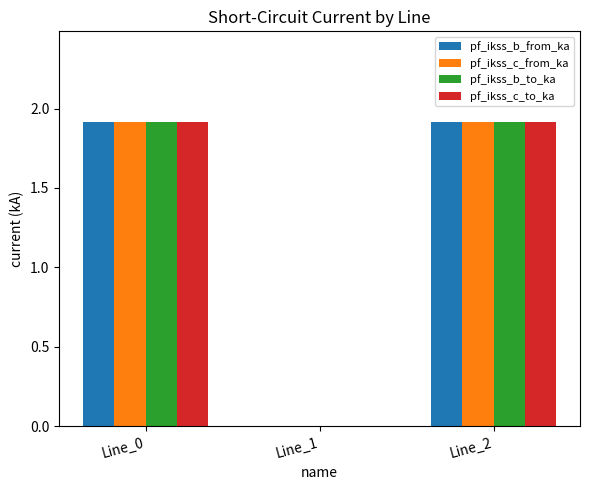

Are the bars horizontal?

No